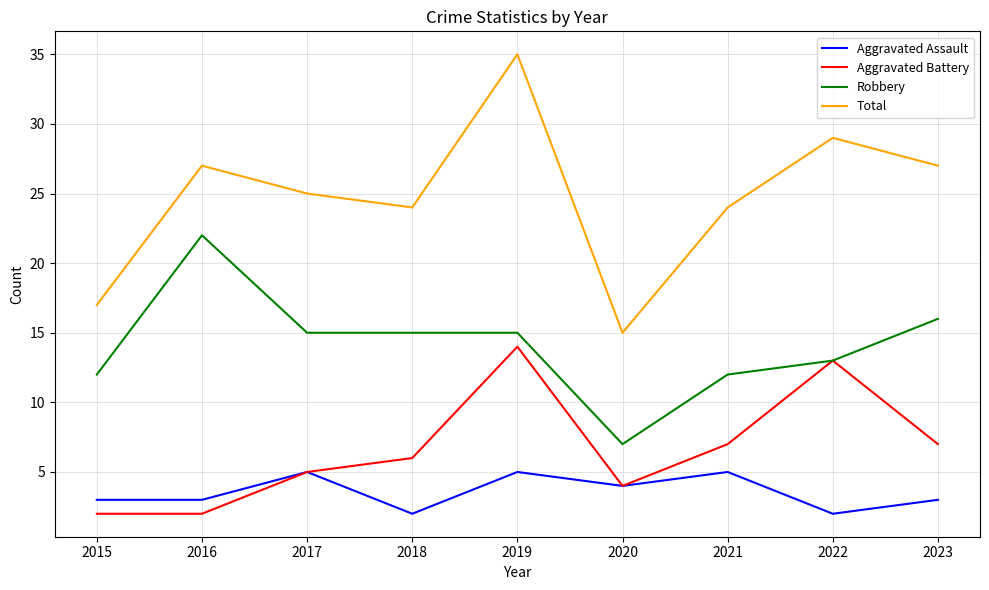

What are all the series names shown in the legend?

Aggravated Assault, Aggravated Battery, Robbery, Total